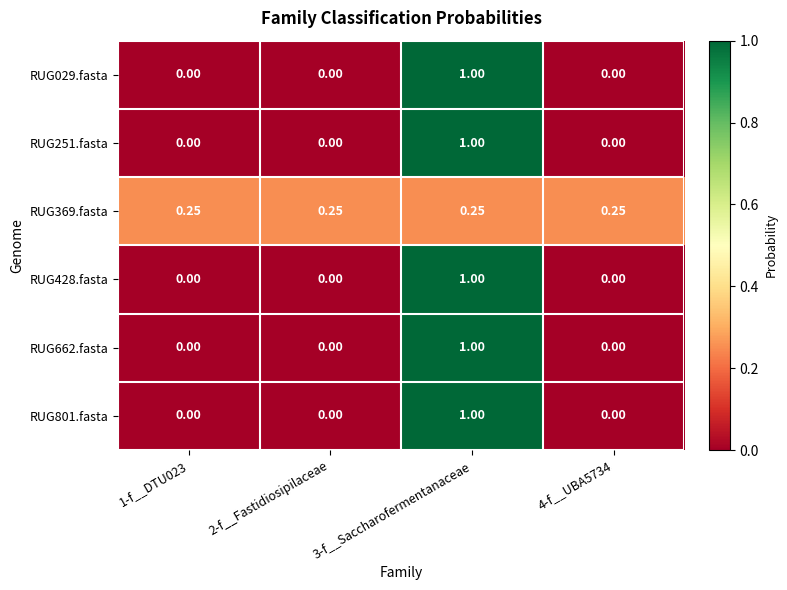

Is the value of RUG369.fasta at 2-f__Fastidiosipilaceae greater than the value of RUG251.fasta at 2-f__Fastidiosipilaceae?

Yes